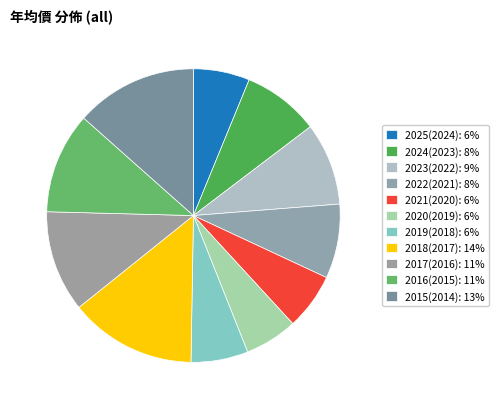

What is the ratio of the value at 2025(2024) to the value at 2024(2023)?

0.7